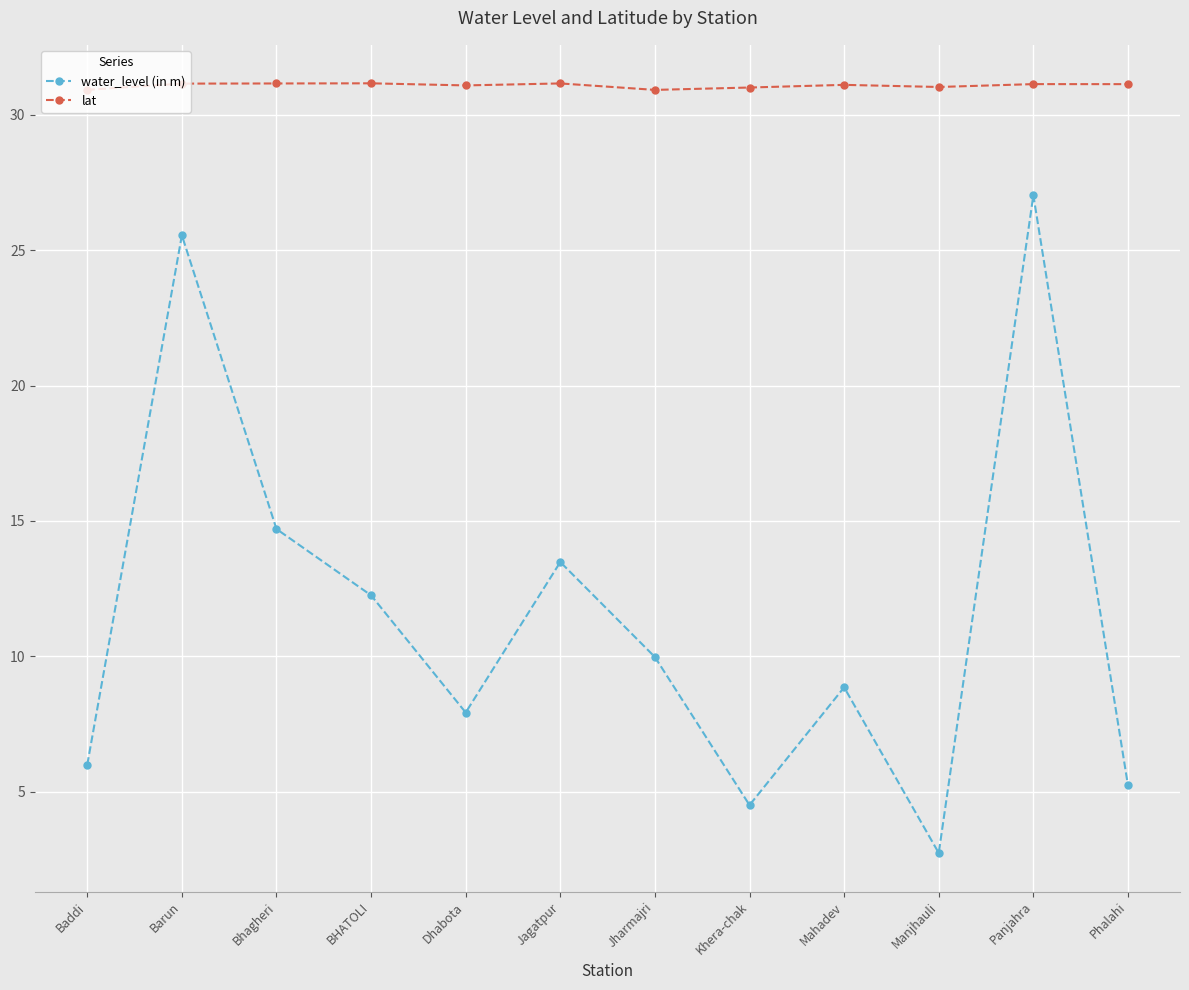

Which series has the largest total across all categories?

lat